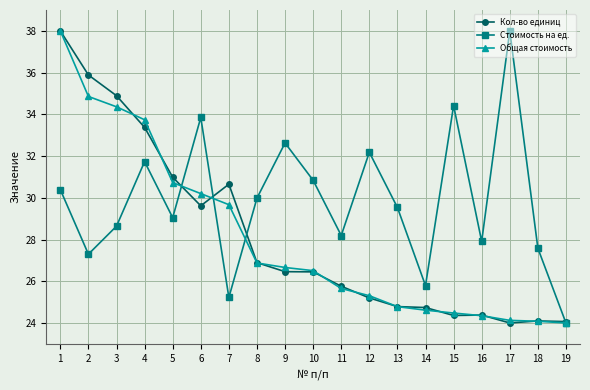

What is the minimum value for Общая стоимость?

24.0